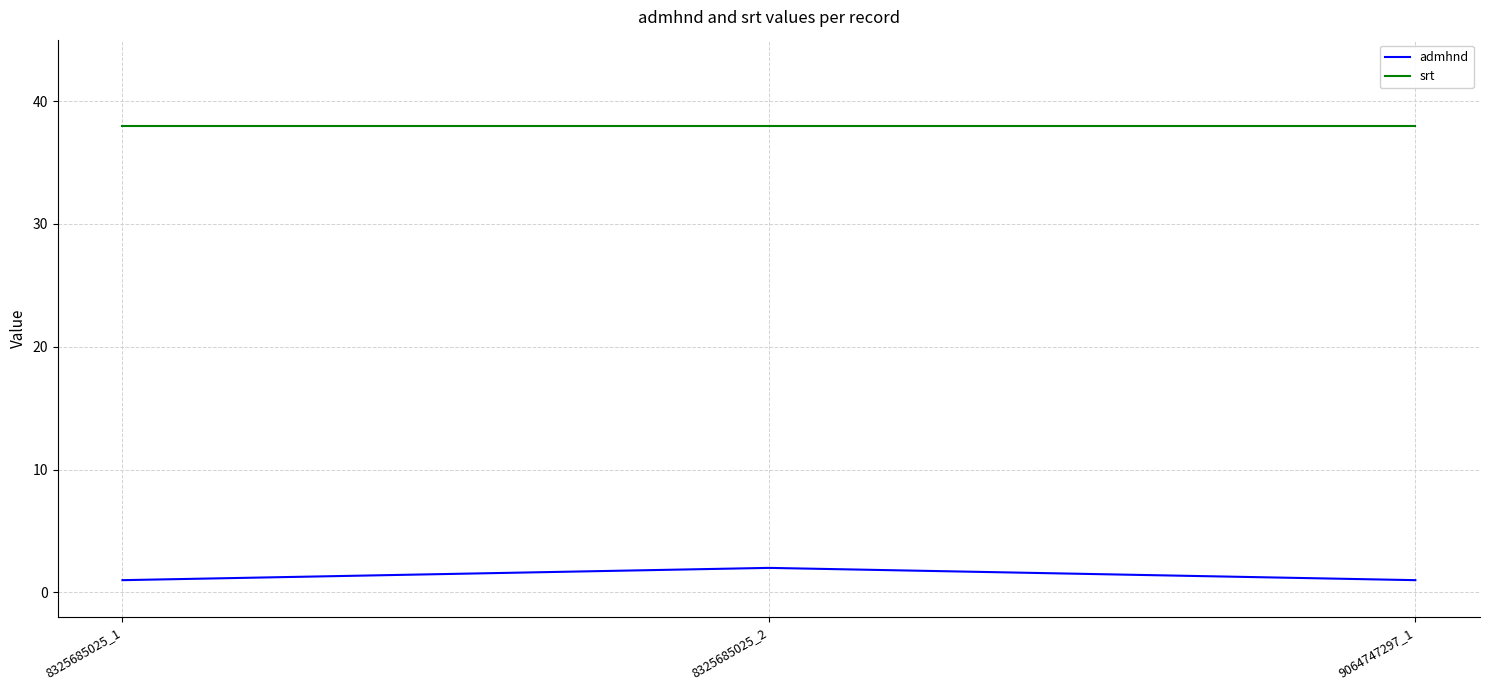

At how many categories does at least one series exceed 9?

3